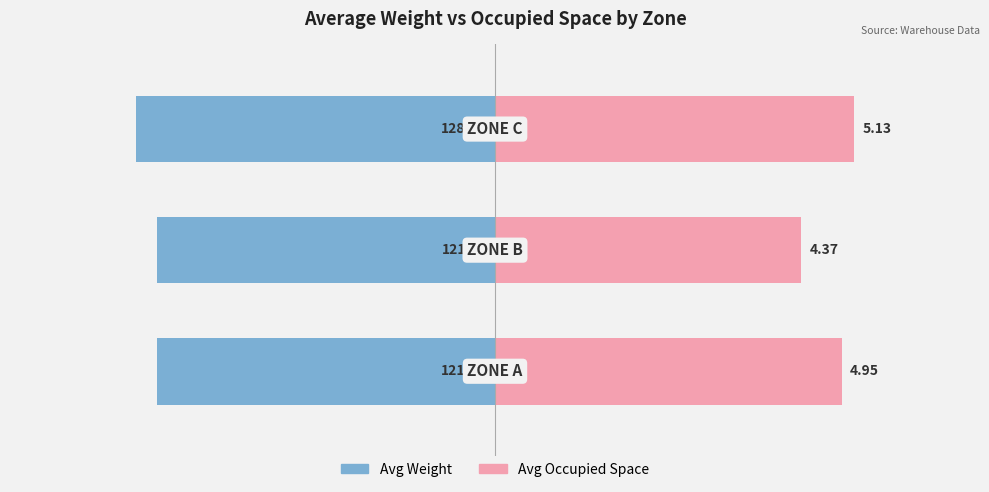

Is it true that Avg Occupied Space equals 649.3 at 2?

False